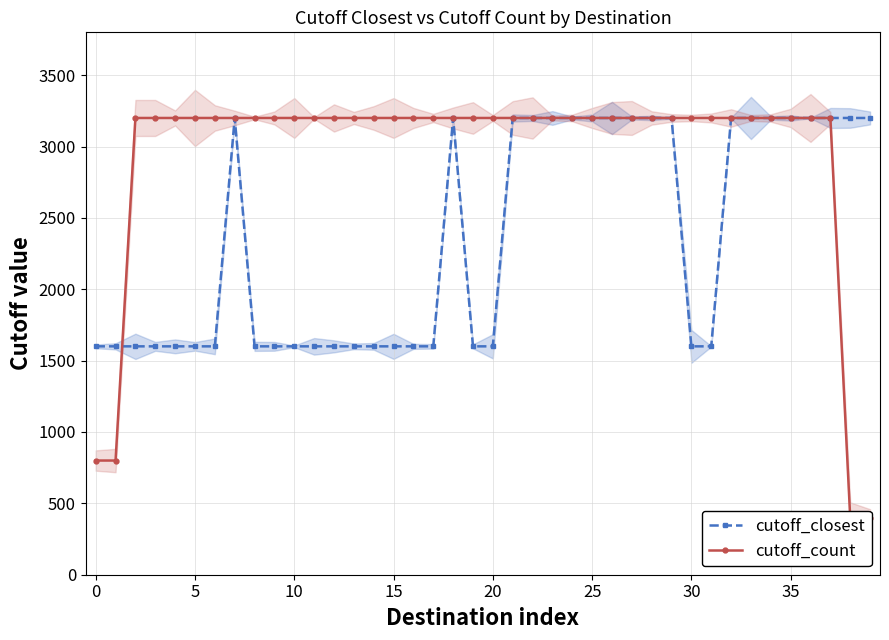

Which series has the largest range (max minus min)?

cutoff_count